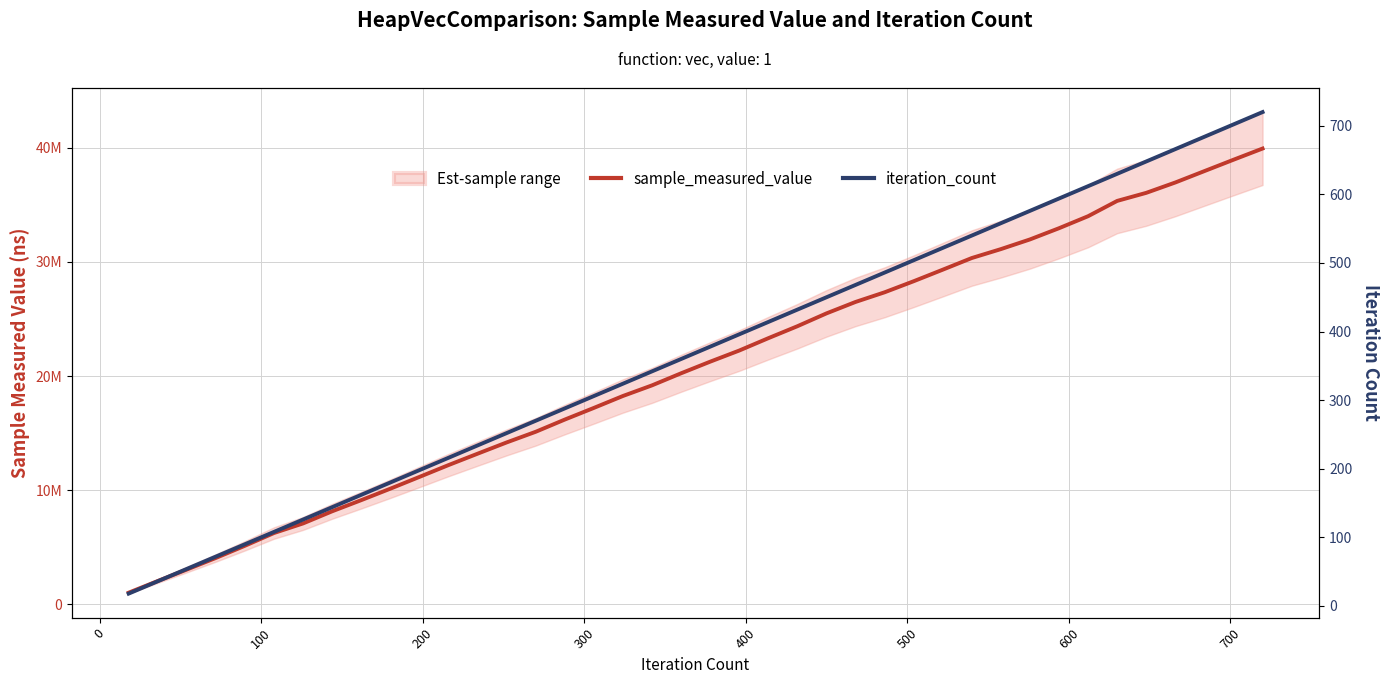

Is it true that iteration_count equals 58 at 700?

False